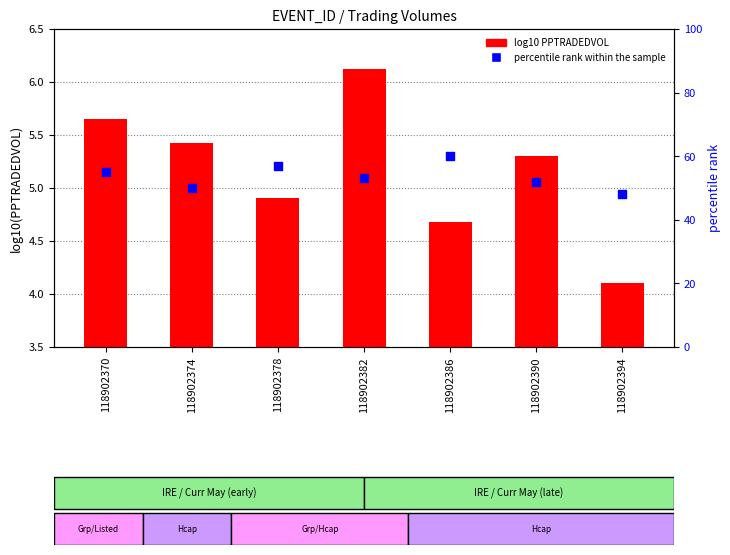

Is the value of log10 PPTRADEDVOL at 118902390 greater than the value of percentile rank within the sample at 118902382?

No